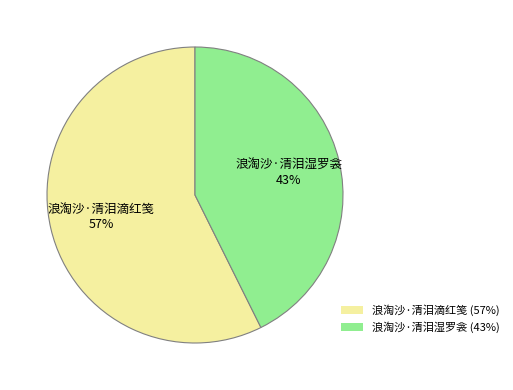

The 浪淘沙·清泪滴红笺 slice represents 43% of the pie. True or false?

False